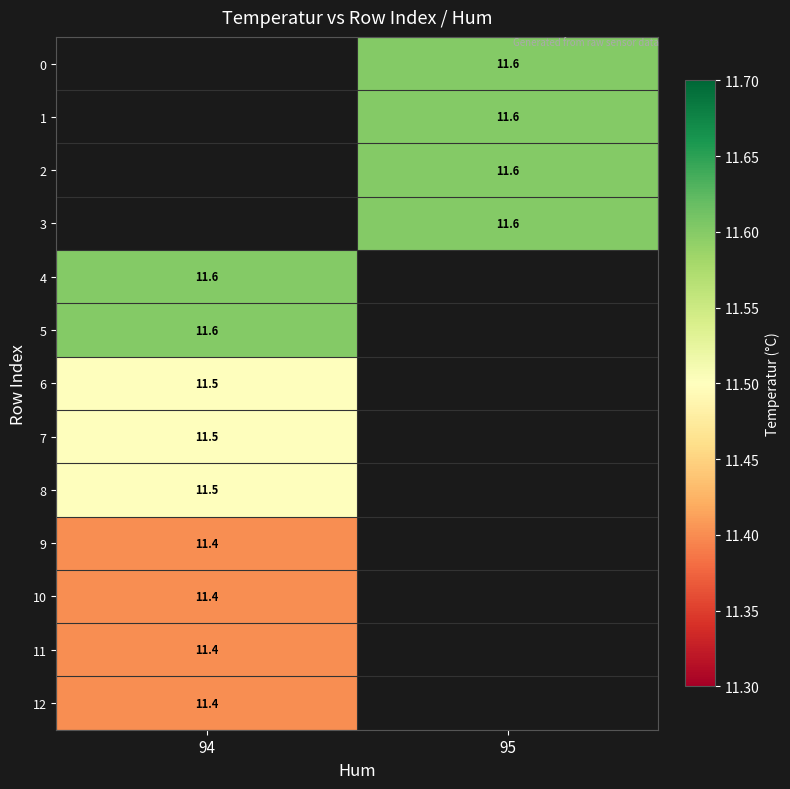

Is it true that 2 equals 11.6 at 95?

True